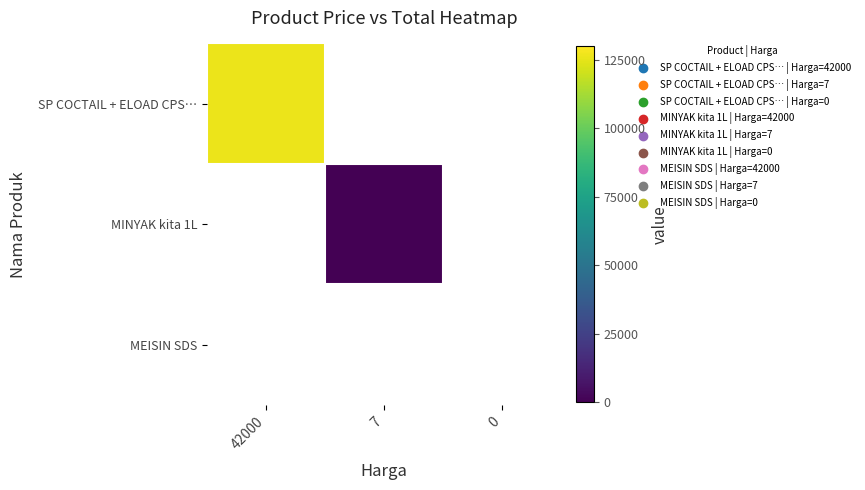

Which series has the largest range (max minus min)?

SP COCTAIL + ELOAD CPS…